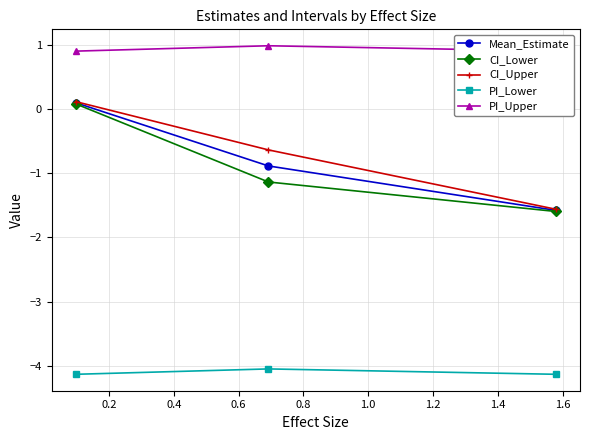

What is the value of the CI_Lower point at the 3rd from the left?

-1.6